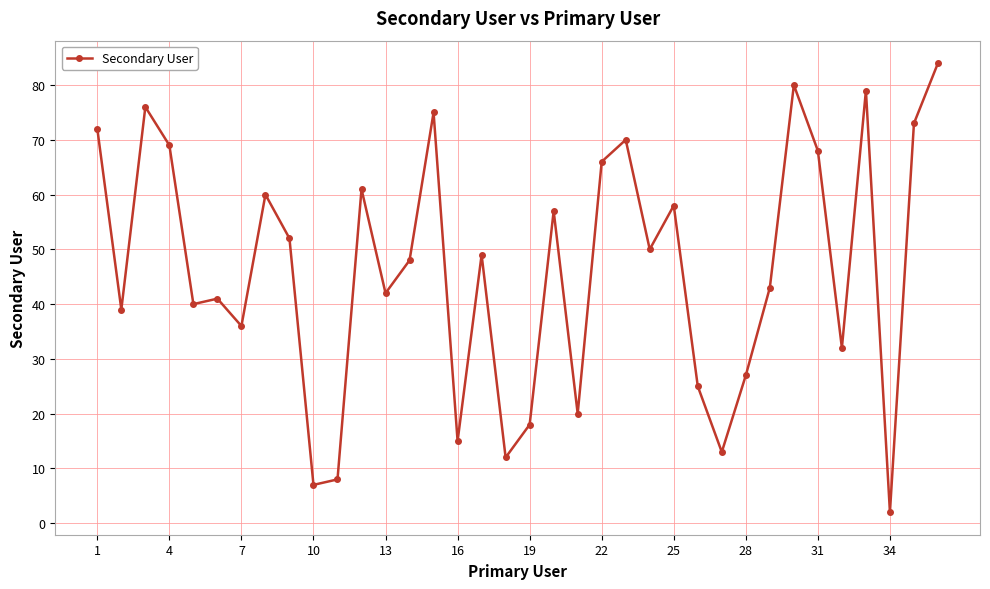

What is the value of the 26th point from the left?

25